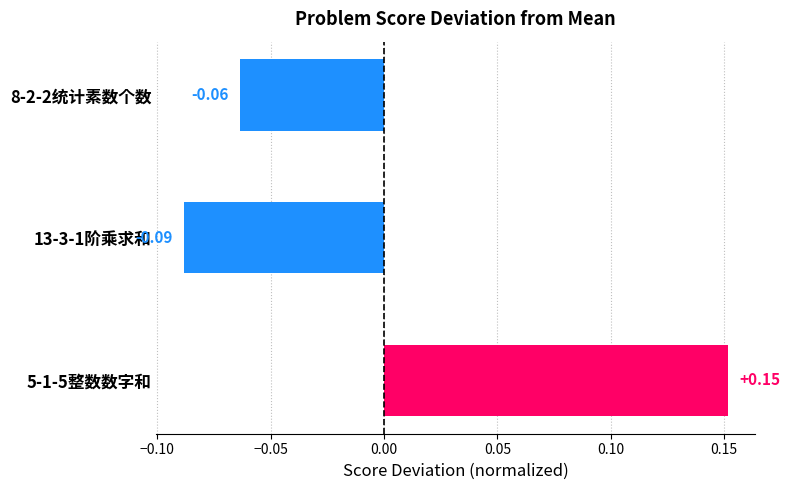

Count the number of values greater than 0.

1